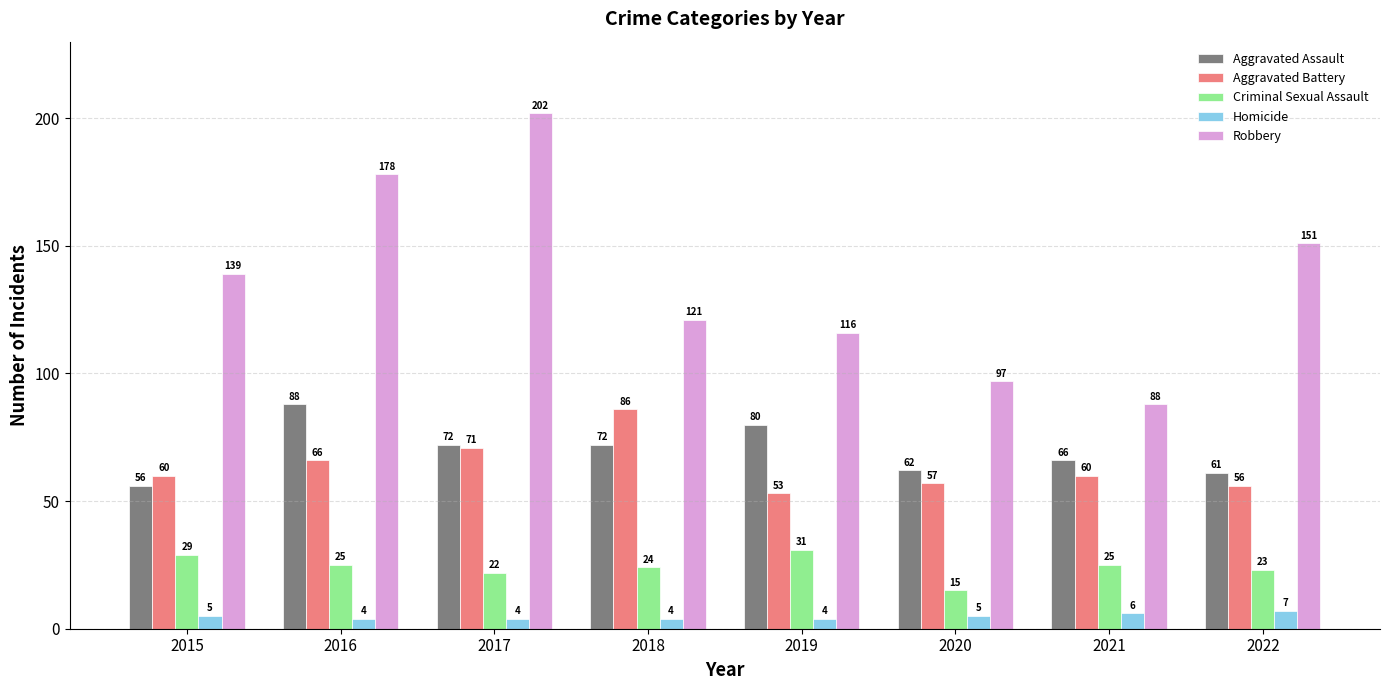

What is the difference between the second highest and second lowest values in the Homicide series?

2